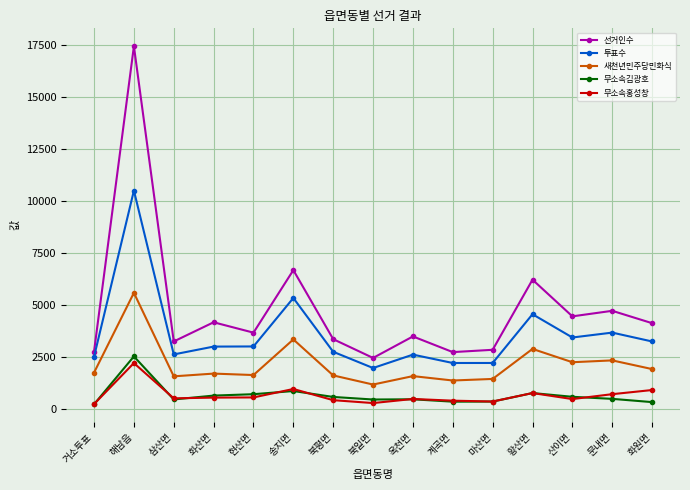

What is the value of the 선거인수 point at the 10th from the left?

2735